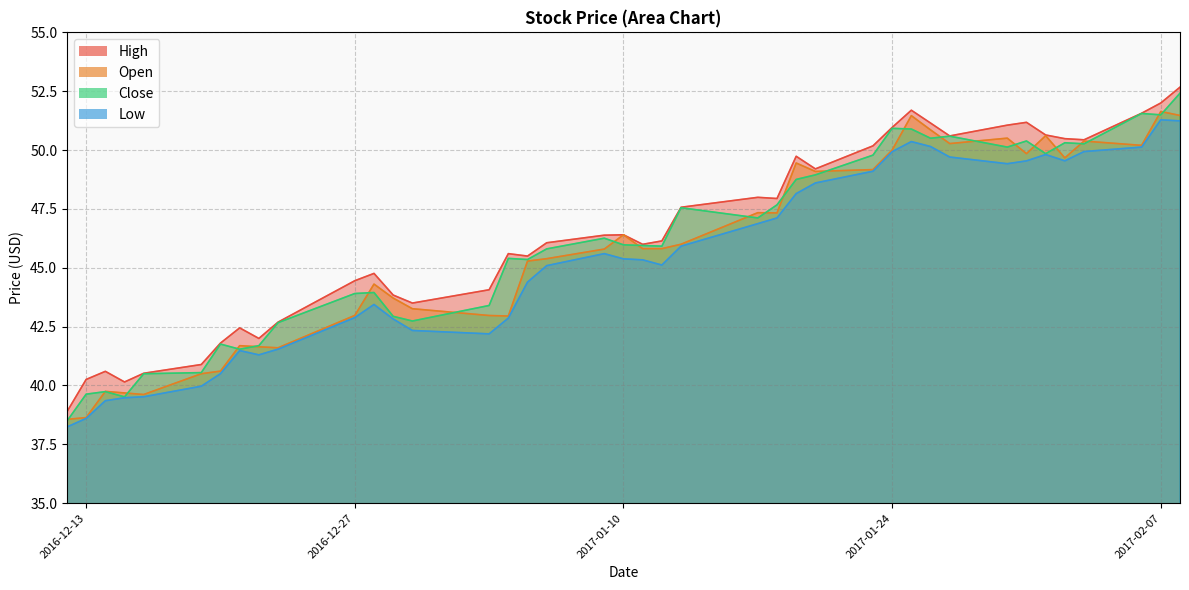

In Open, how many points are higher than both neighbors (excluding endpoints)?

11